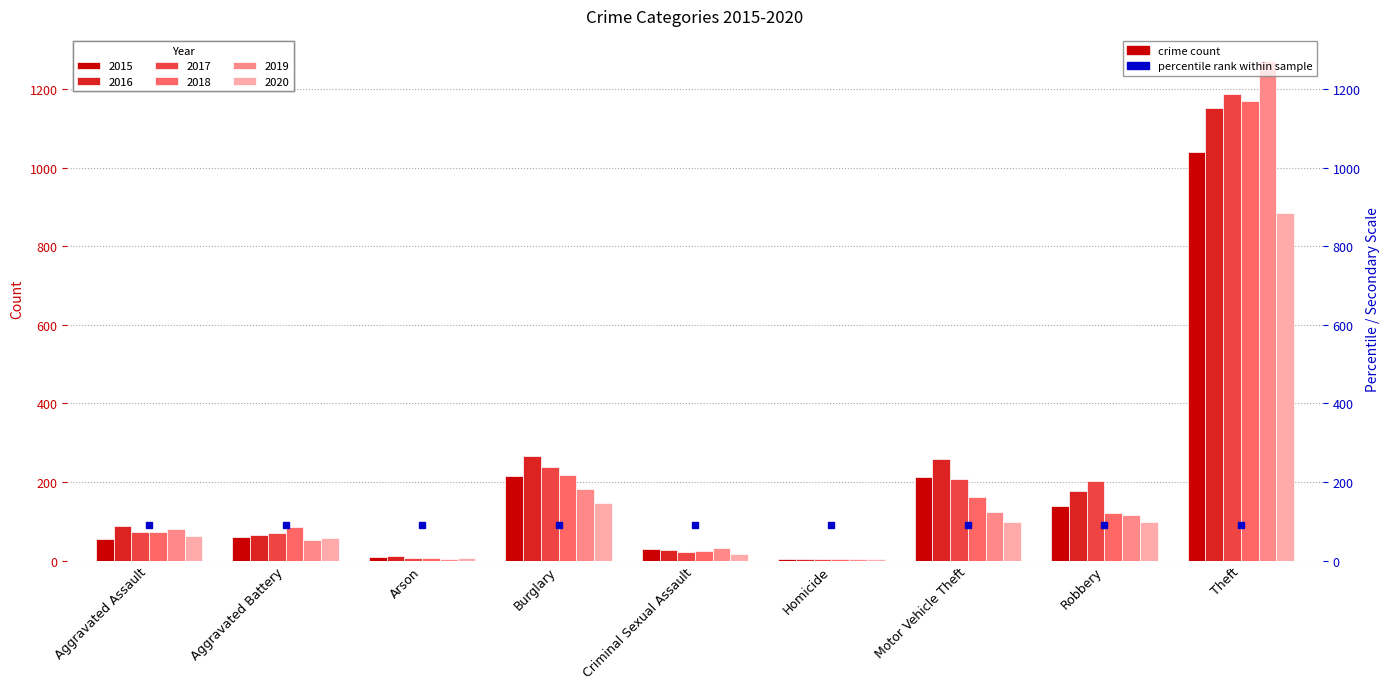

What value does the 2020 series have at Robbery?

97